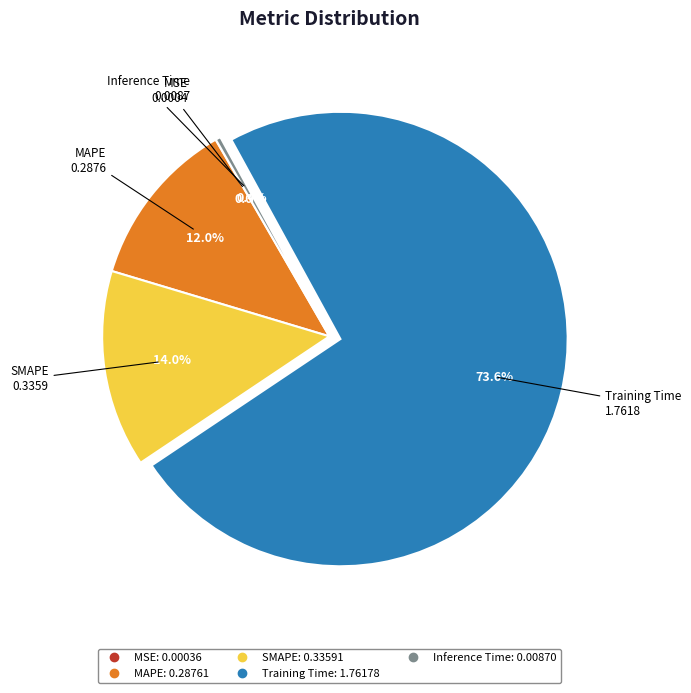

Which has a higher value, MAPE or Training Time?

Training Time